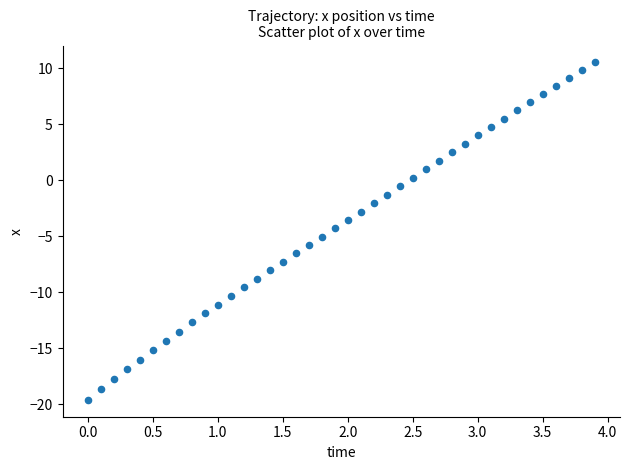

What is the range of X values (max minus min)?

3.9